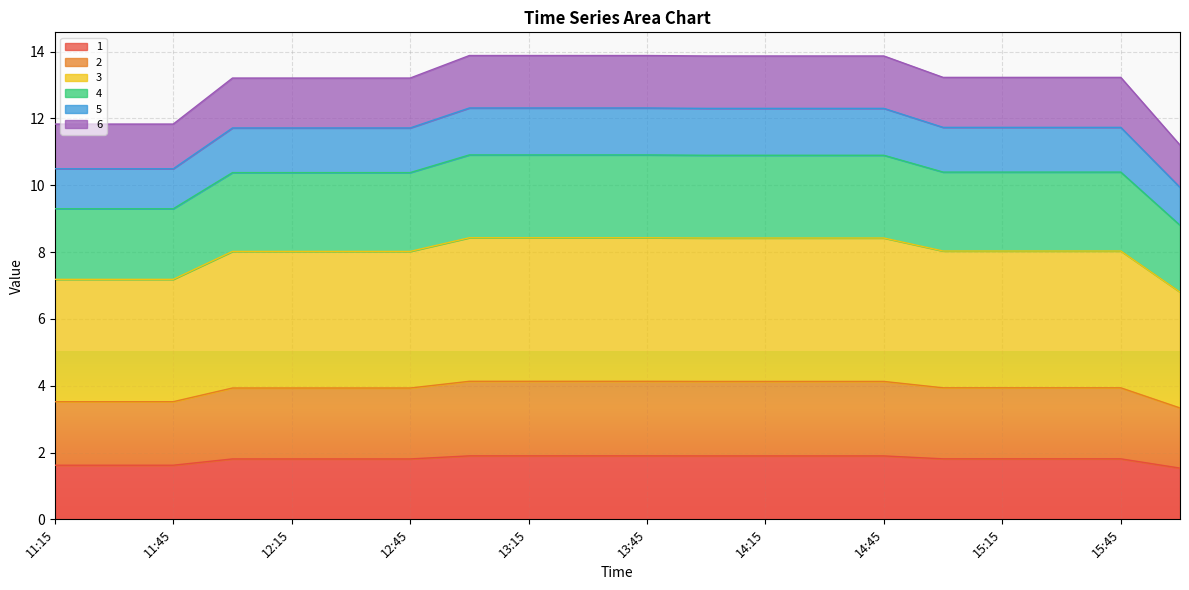

At which label is 2 closest to 1?

16:00